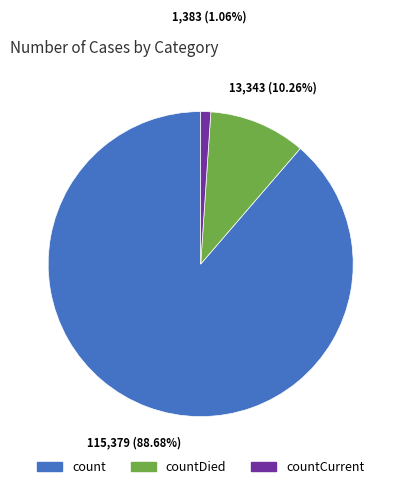

Rank the categories by value from highest to lowest.

count, countDied, countCurrent